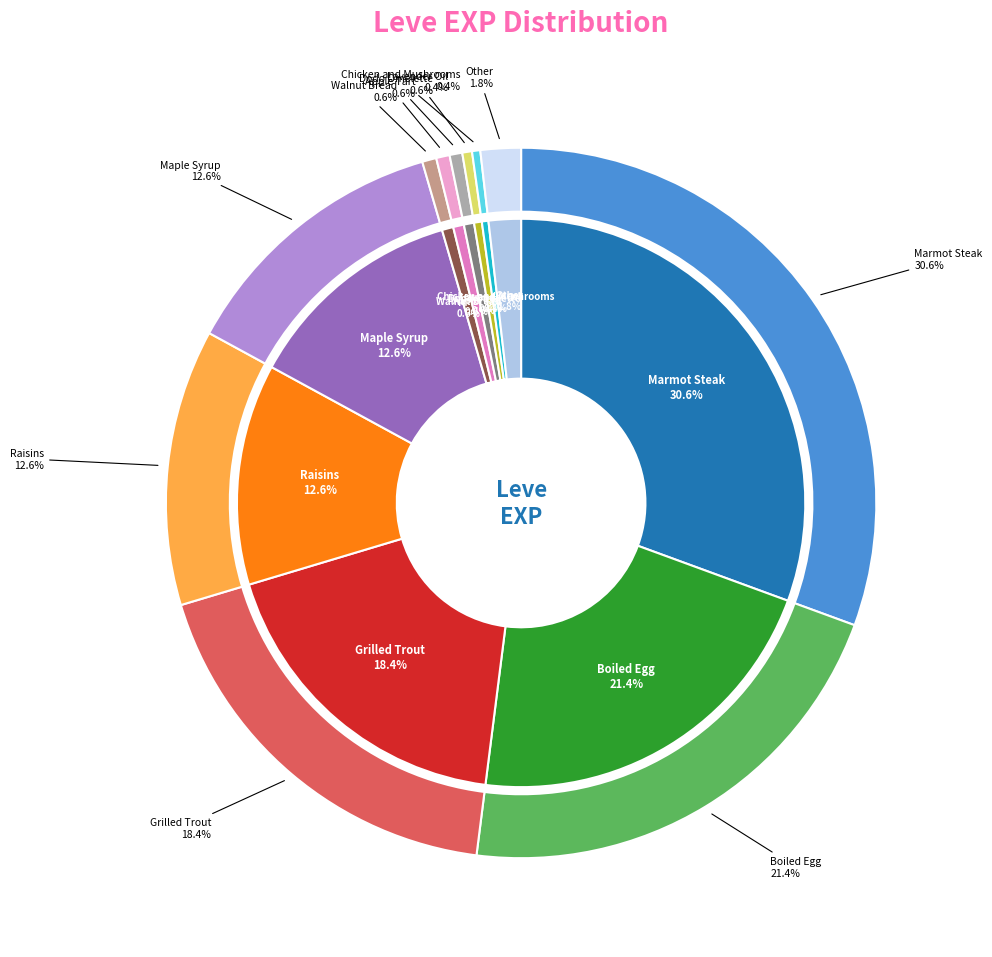

Combined, do Boiled Egg and Chanterelle Saute account for over 50%?

No